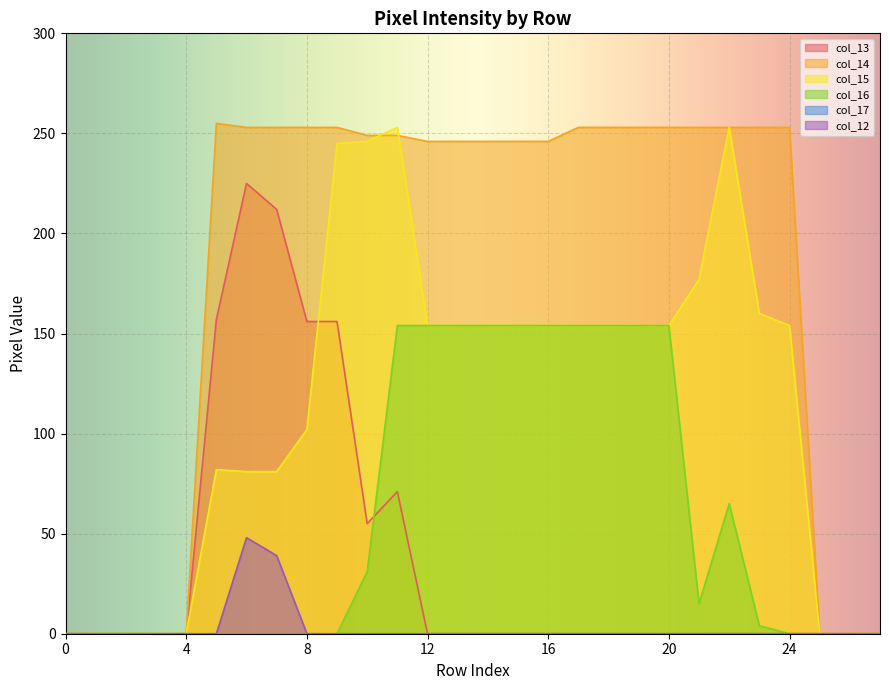

Which series has the largest range (max minus min)?

col_14